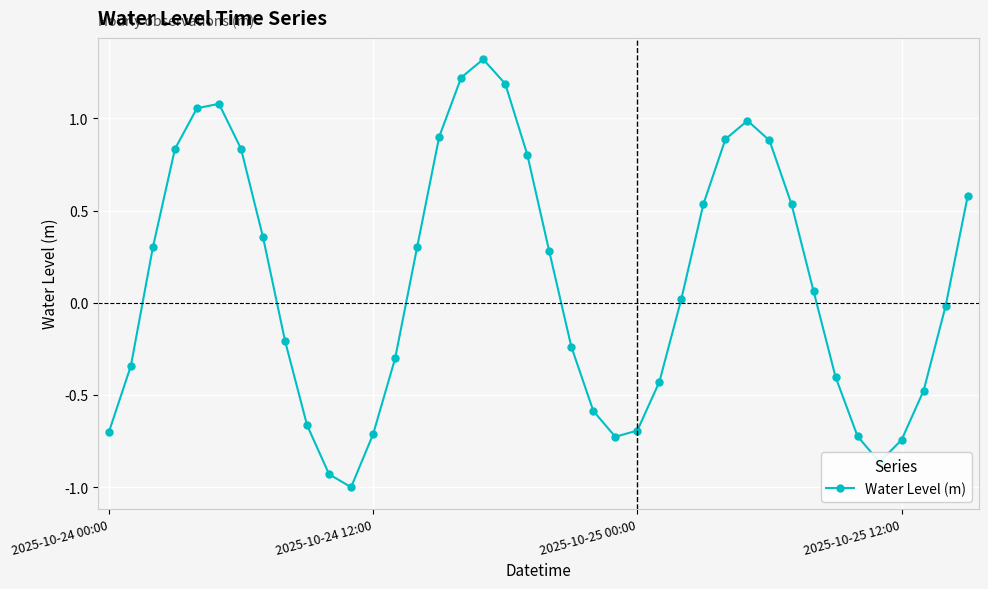

What is the value of the 16th point from the left?

0.9